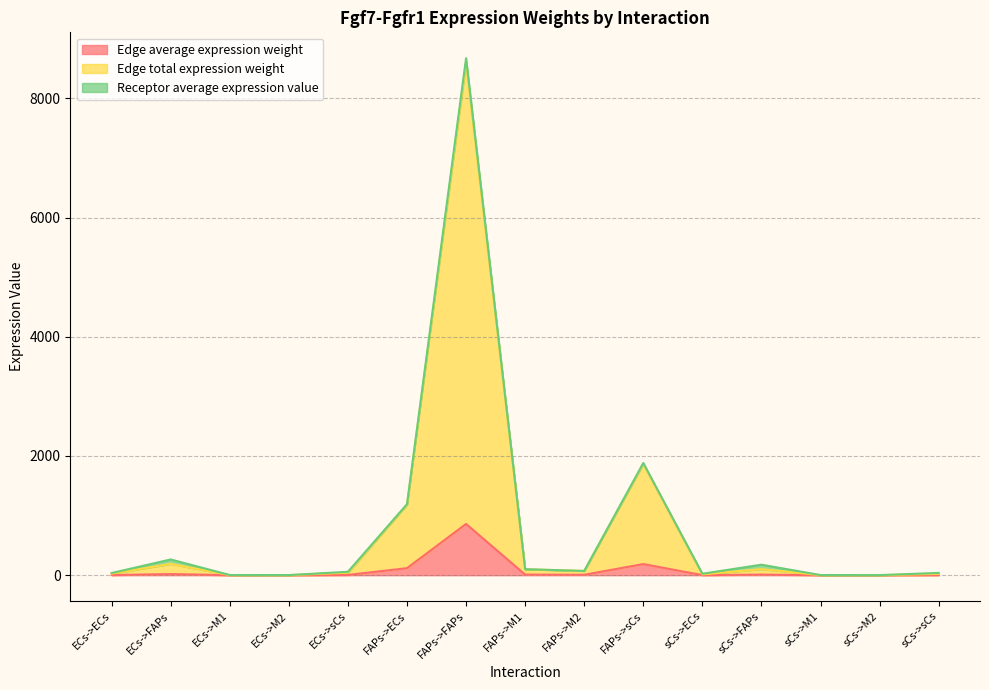

At which category is the sum across all series the highest?

FAPs->FAPs